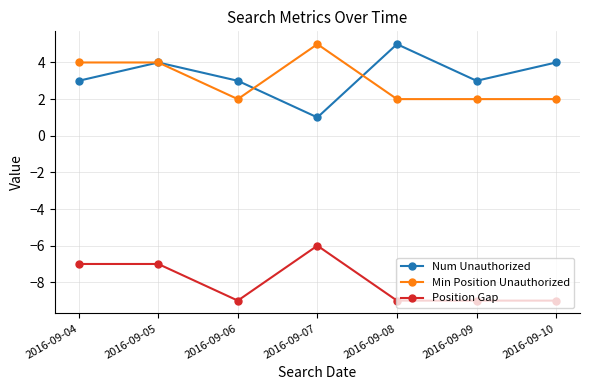

True or false: Num Unauthorized and Position Gap intersect in this chart.

False